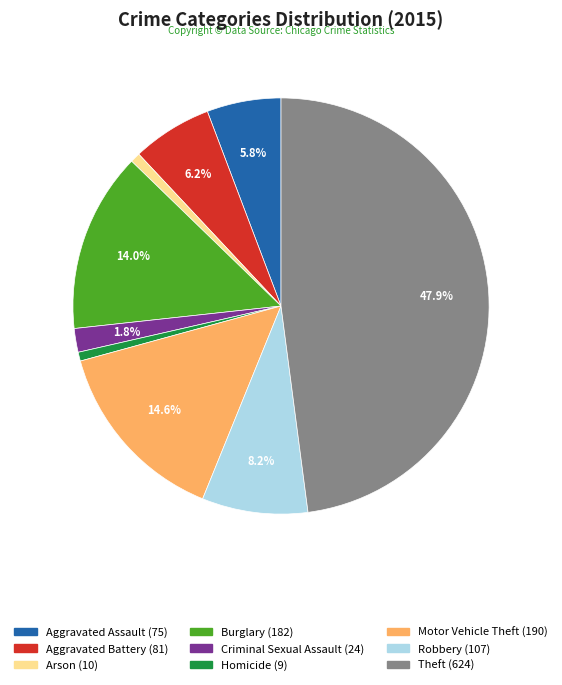

Which slice is the largest?

Theft